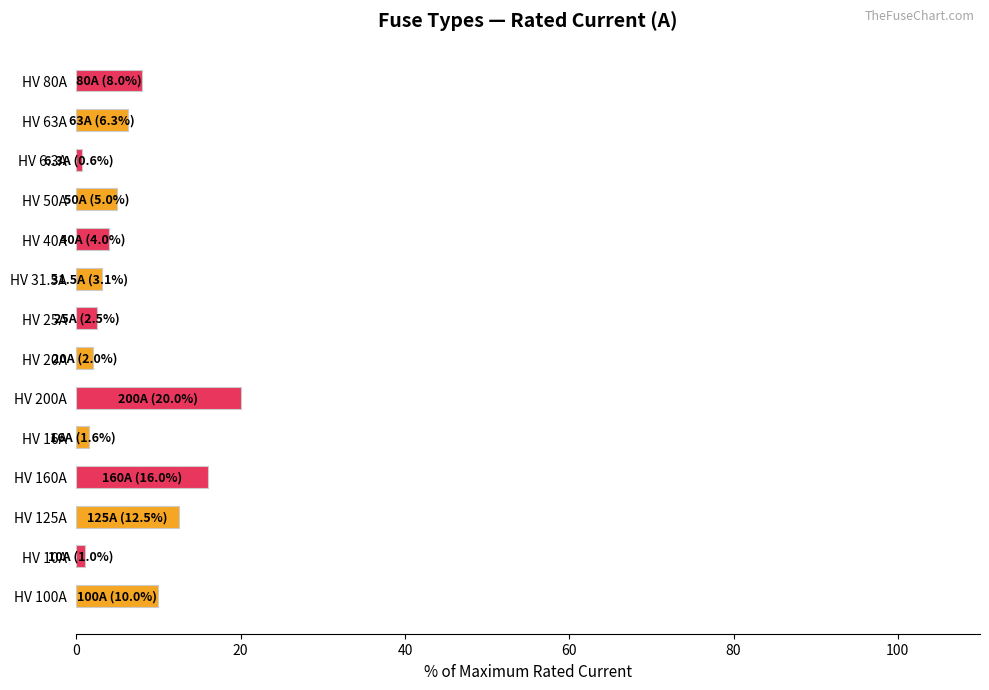

What is the change in value from HV 125A to HV 160A?

+3.5